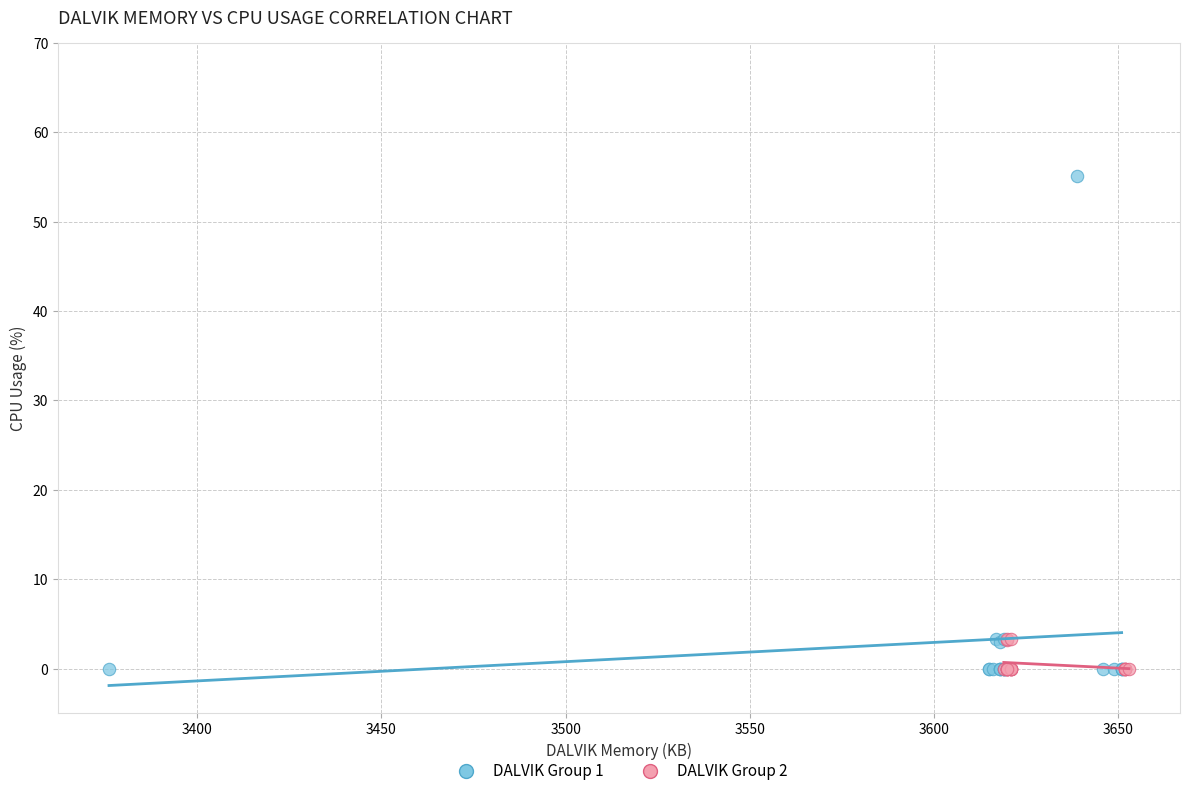

Which series reaches the maximum Y coordinate?

DALVIK Group 1